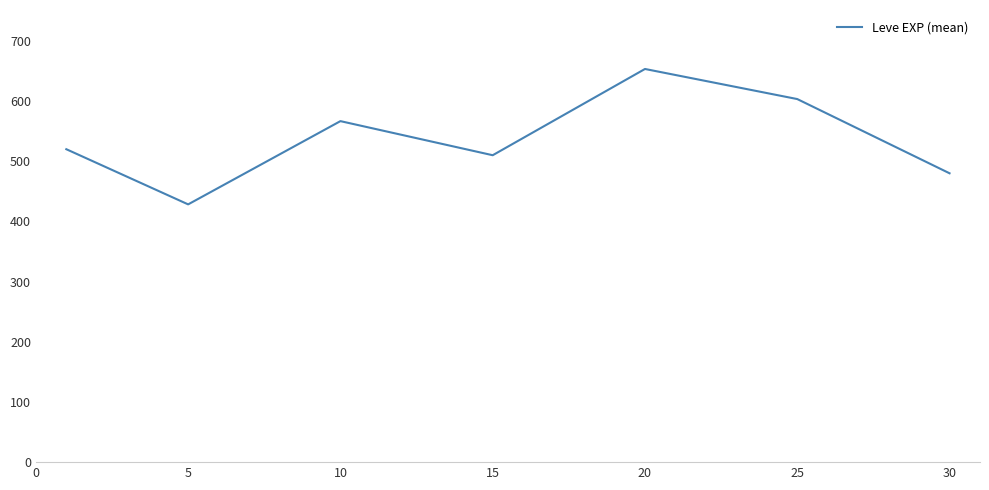

What is the sum of all values?

3761.7